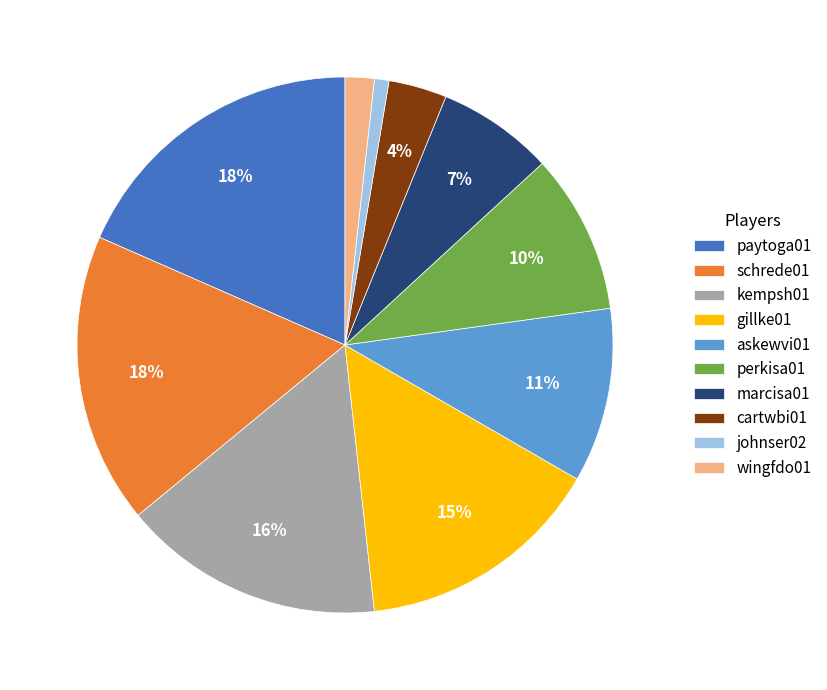

Is it true that askewvi01 is 11% of the pie?

True